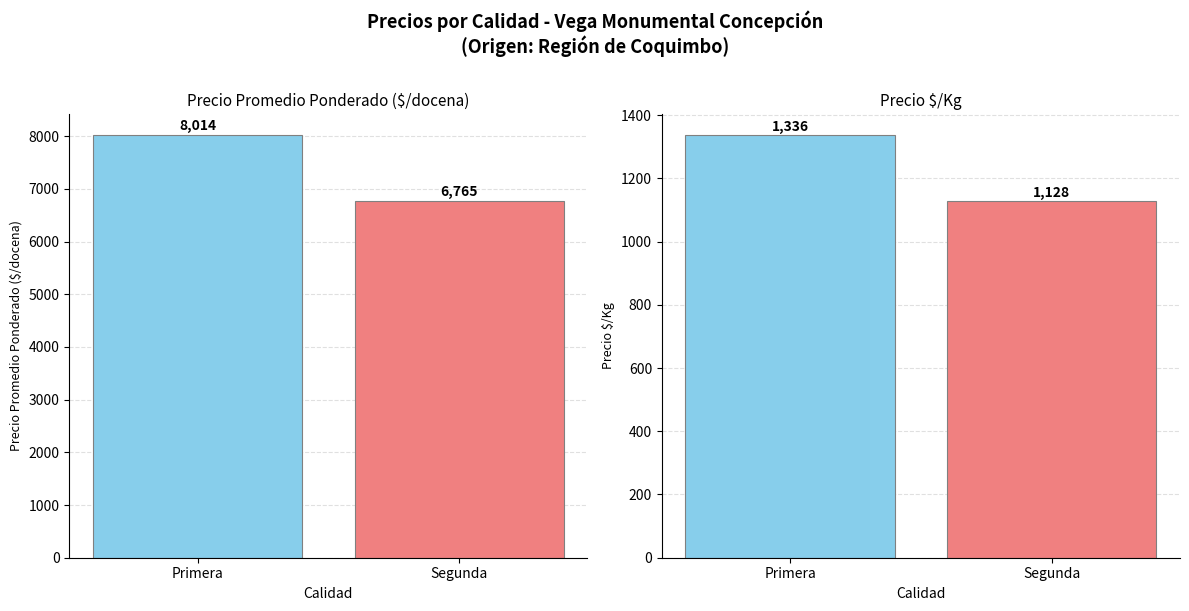

Reading right to left, what are all the values shown in this chart?

Precio promedio ponderado: Segunda=6765	Primera=8014
Precio $/Kg: Segunda=1128	Primera=1336